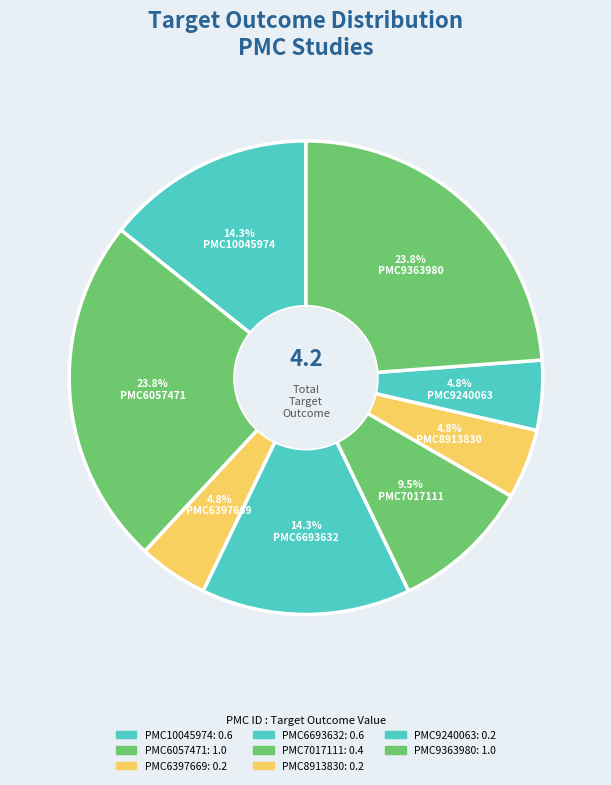

Count the number of slices in the pie.

8